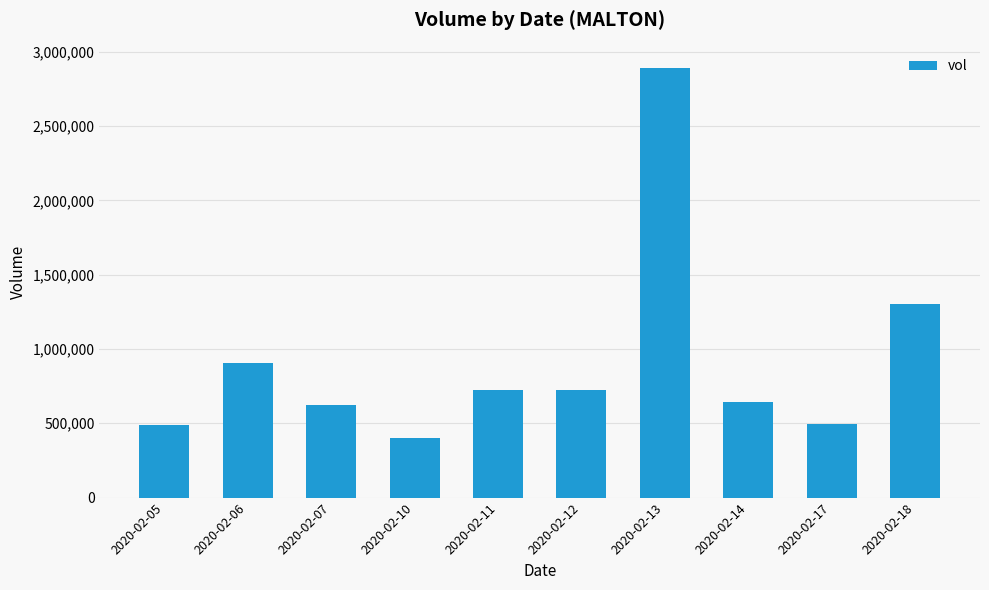

What is the smallest value displayed?

398600